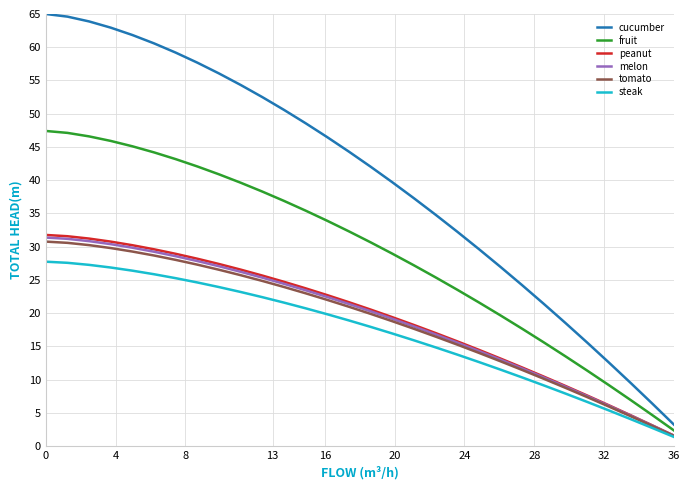

Which series has the largest total across all categories?

cucumber